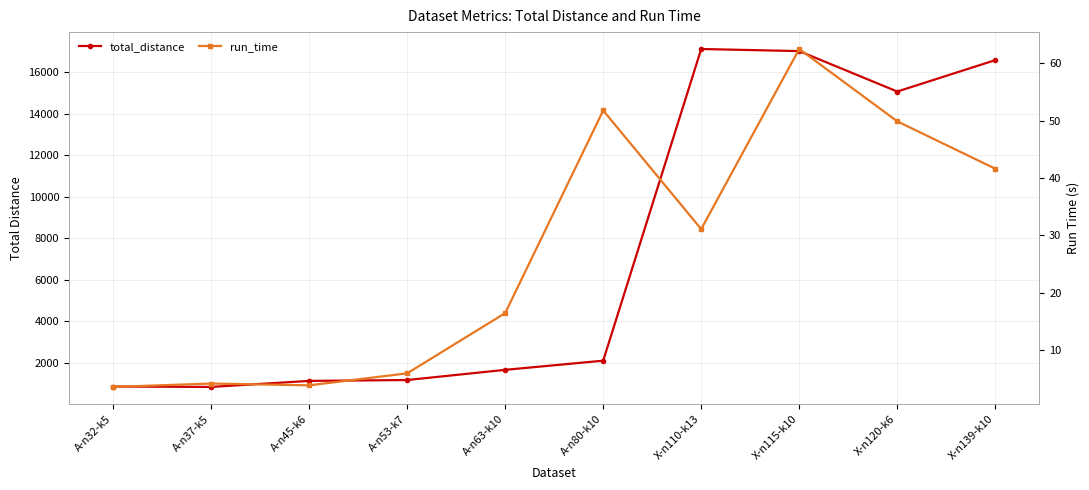

List the series in order of their overall mean, lowest first.

run_time, total_distance